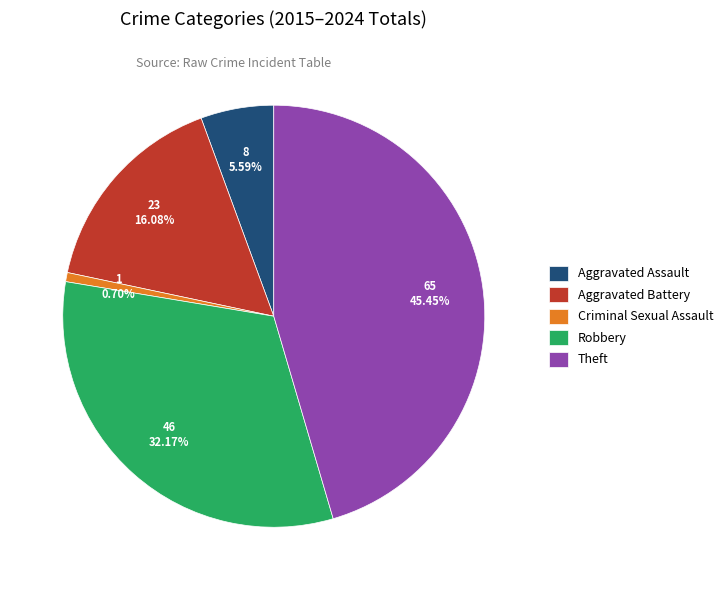

Do Aggravated Assault and Robbery together represent more than half of the pie?

No